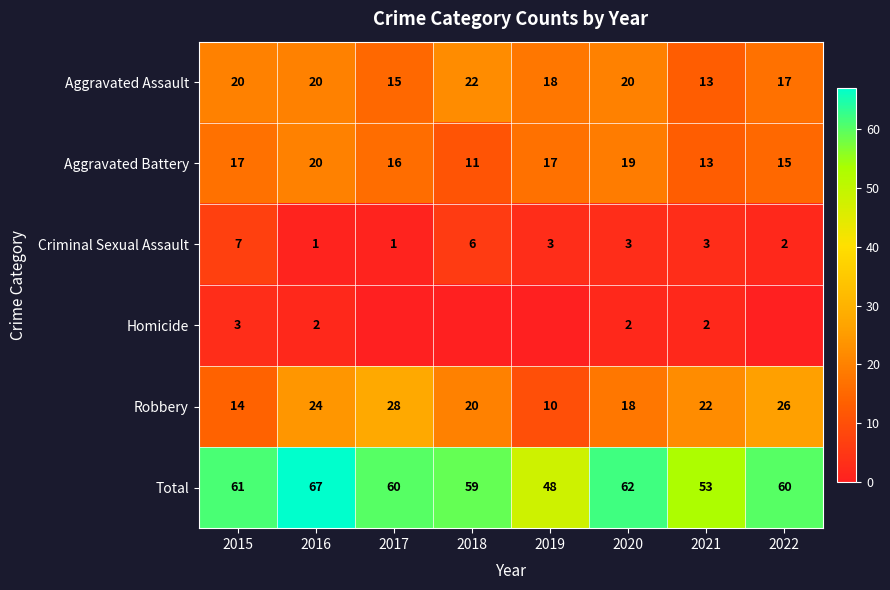

Which label corresponds to the largest value in the chart?

2016